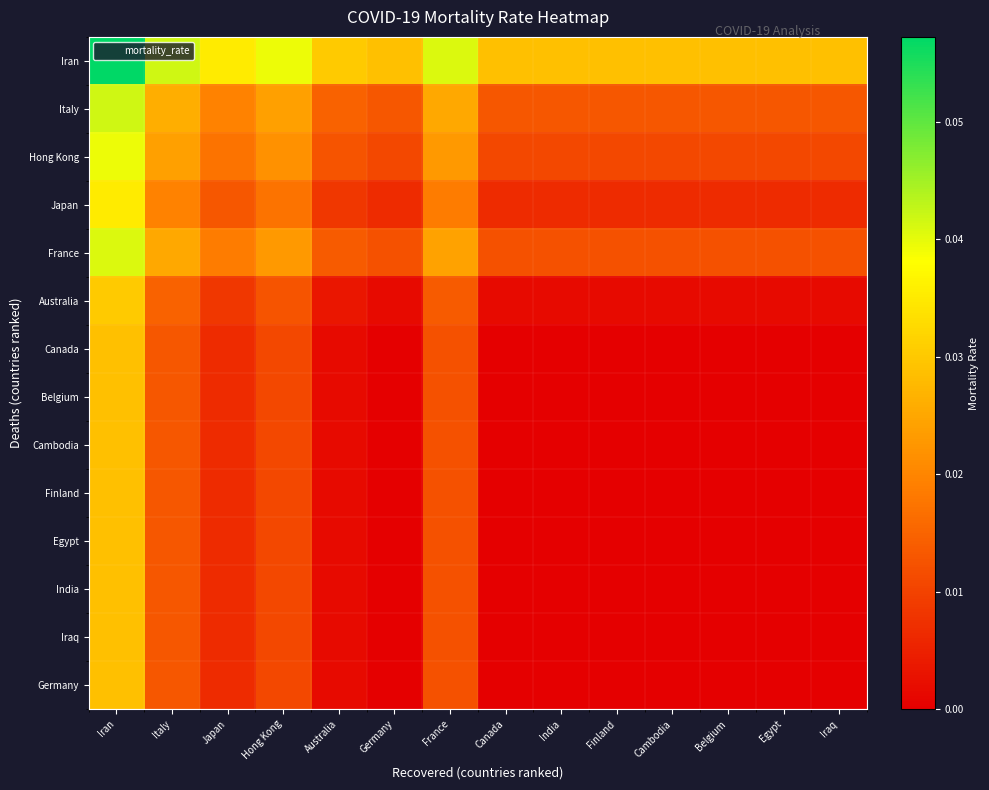

Rank the series by their maximum value, from highest to lowest.

Iran, Italy, France, Hong Kong, Japan, Australia, Canada, Belgium, Cambodia, Finland, Egypt, India, Iraq, Germany